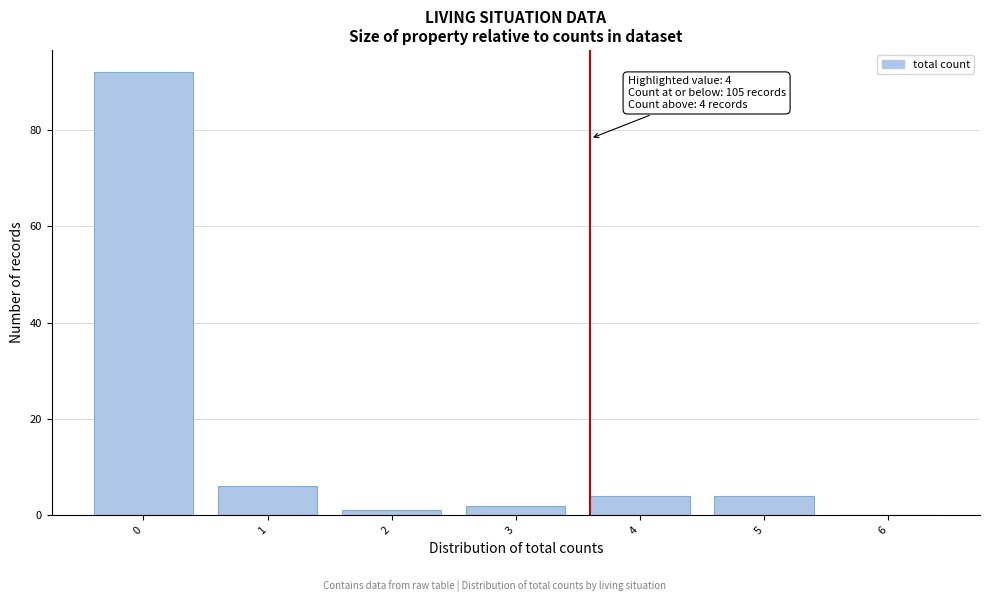

Reading left to right, extract all data points from this chart.

0=92	1=6	2=1	3=2	4=4	5=4	6=0